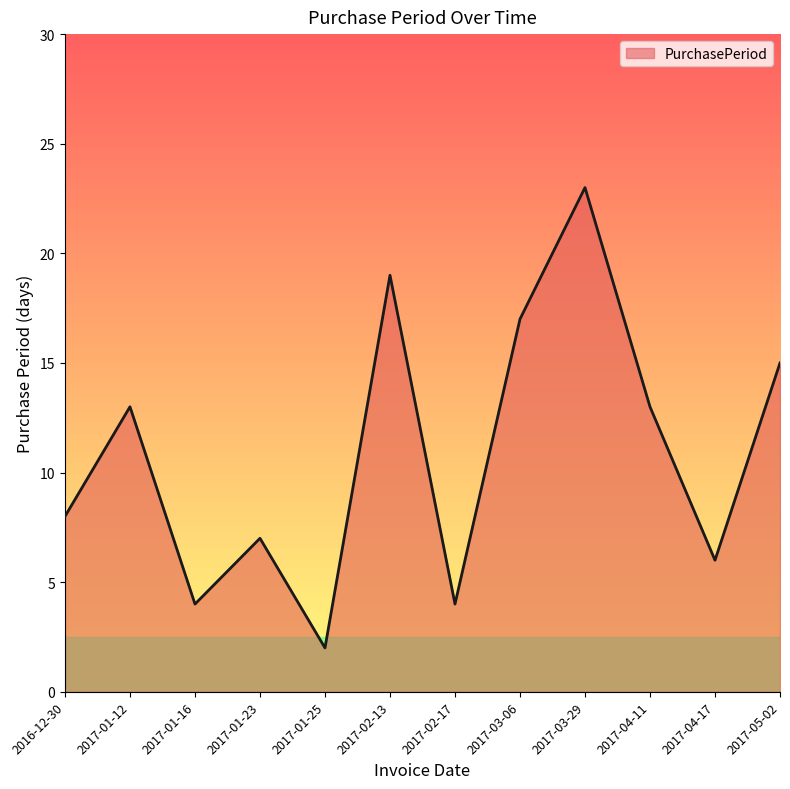

What is the smallest value displayed?

2